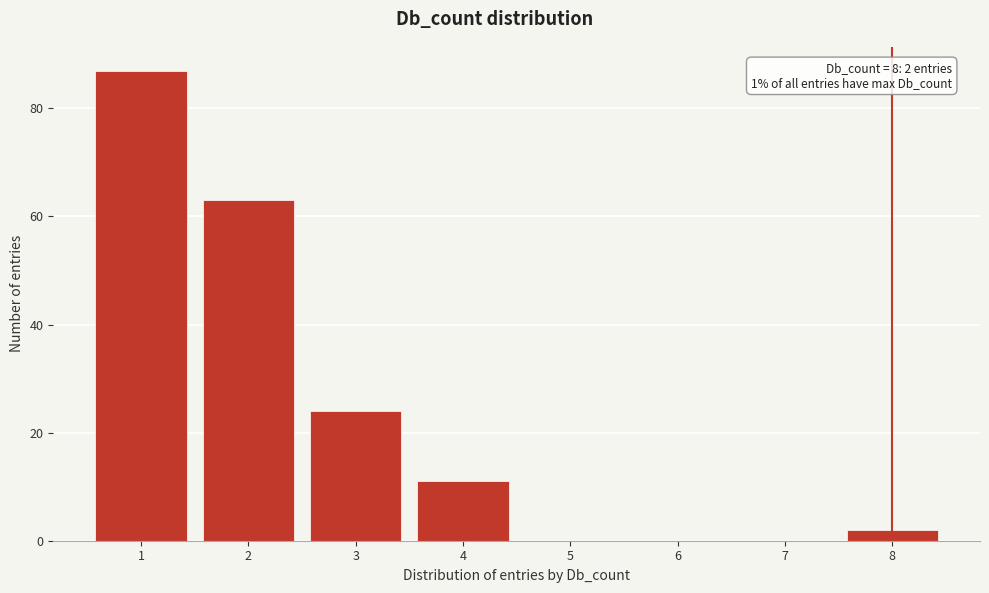

Reading left to right, what are all the values shown in this chart?

1=87	2=63	3=24	4=11	5=0	6=0	7=0	8=2